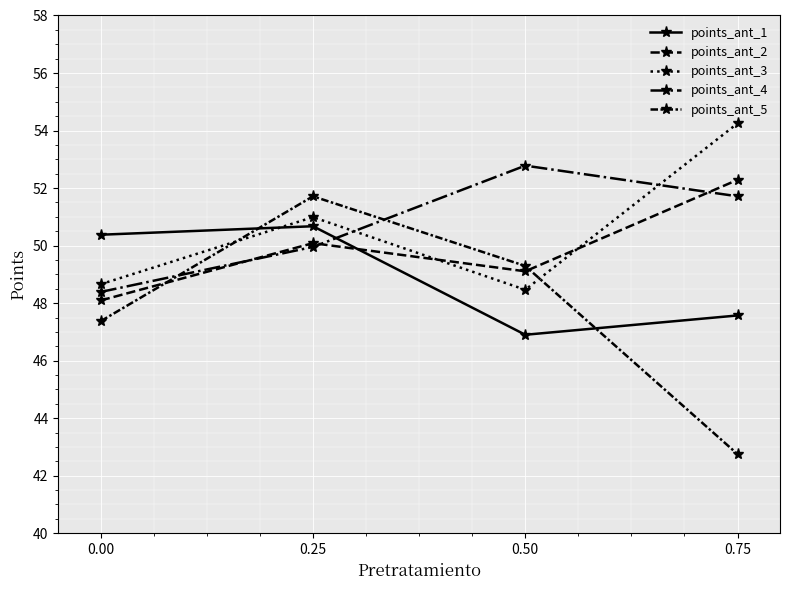

How many distinct data groups are displayed?

5